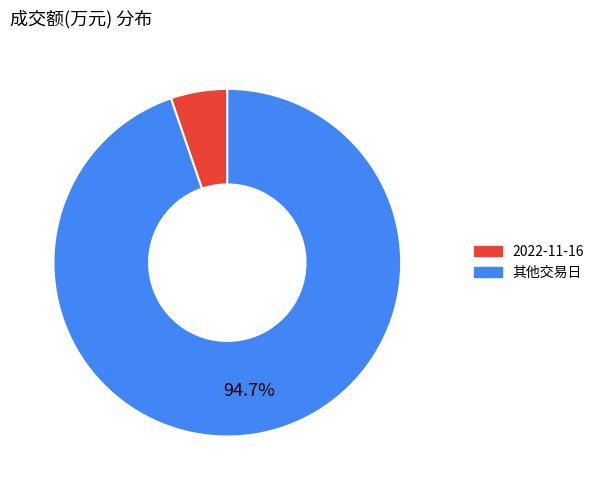

Does any single category account for the majority?

Yes